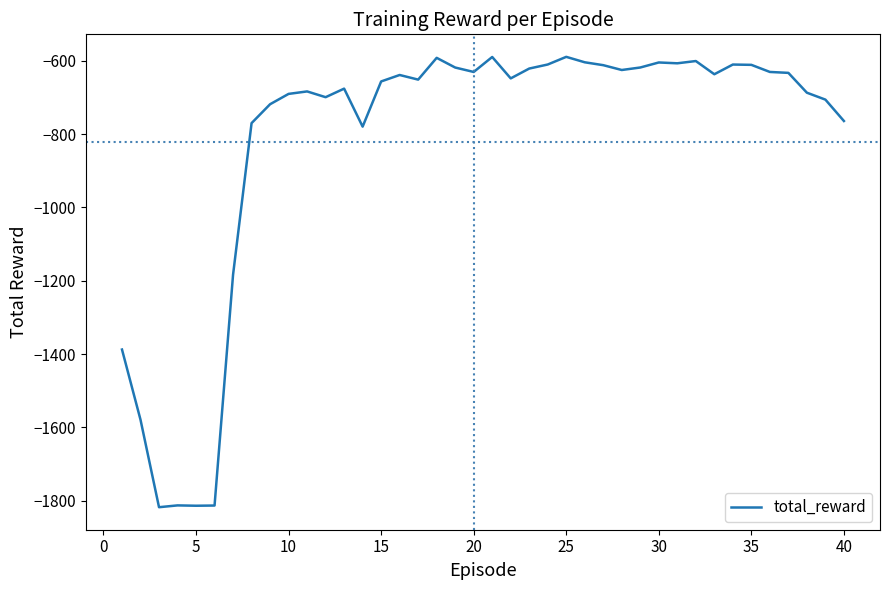

What is the difference between the maximum and minimum values?

1228.6